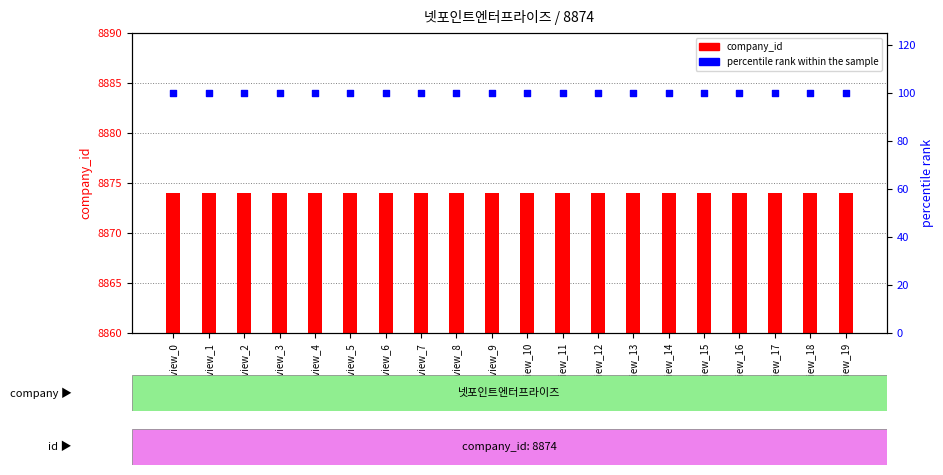

What are all the series names shown in the legend?

company_id (8874), percentile rank within the sample